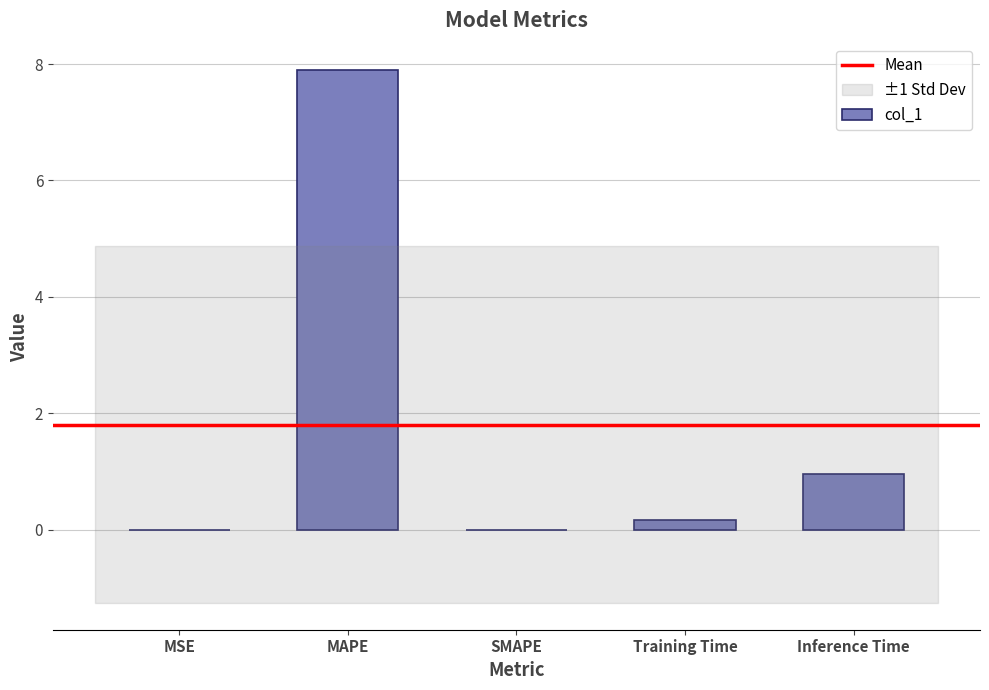

At which category does the chart reach its peak across all series?

MAPE